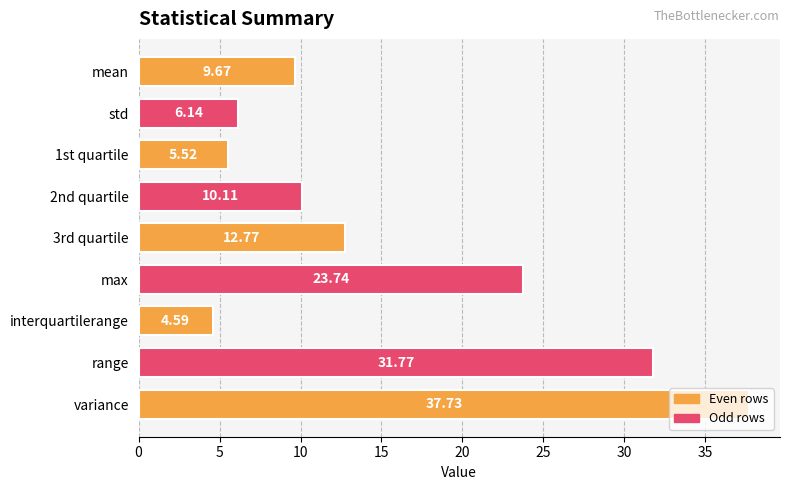

Rank the categories by value from lowest to highest.

interquartilerange, 1st quartile, std, mean, 2nd quartile, 3rd quartile, max, range, variance